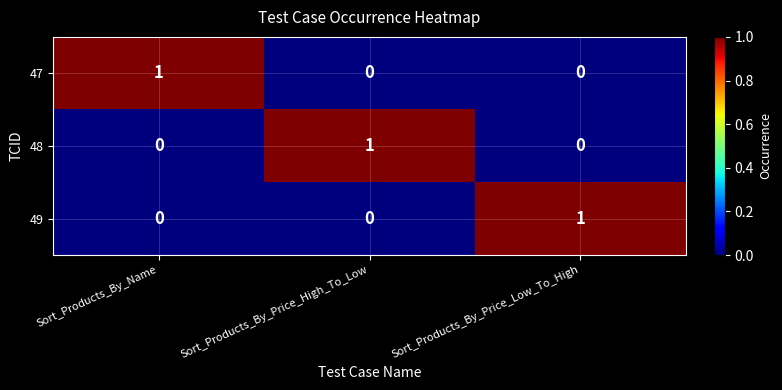

Is it true that 47 equals 1 at Sort_Products_By_Name?

True